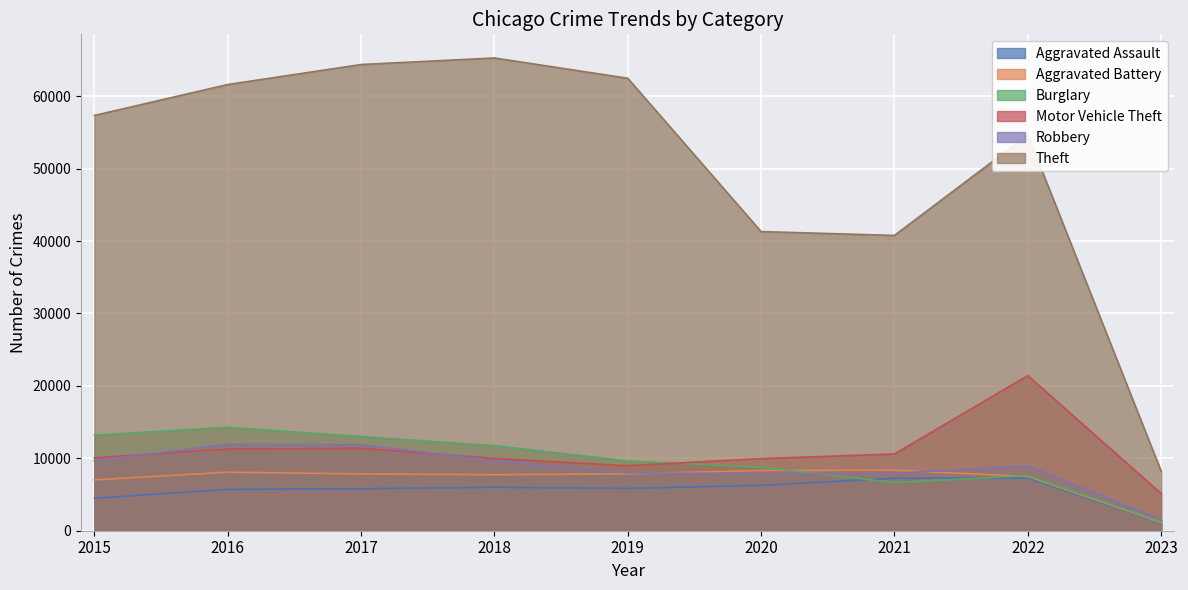

In Aggravated Assault, how many points are higher than both neighbors (excluding endpoints)?

2